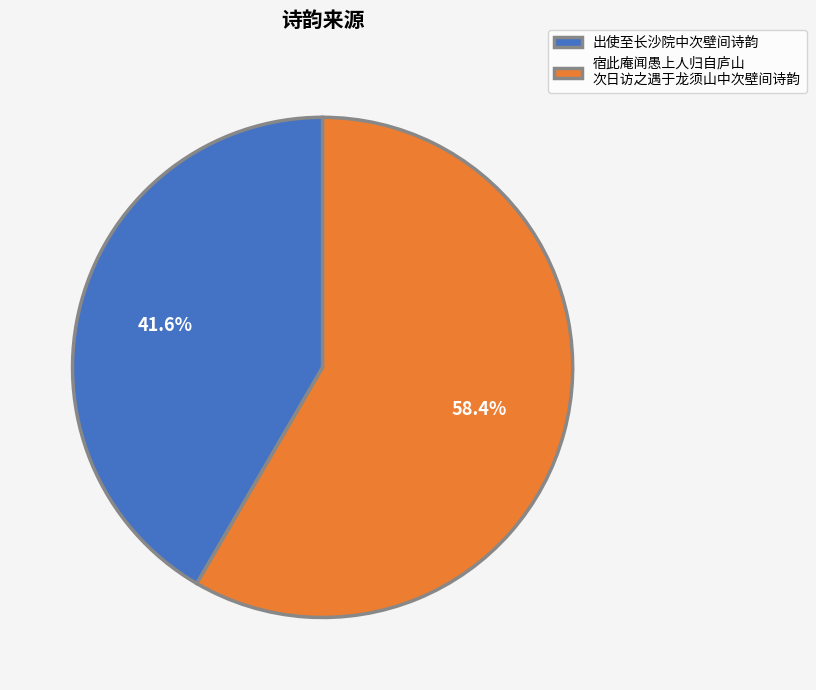

Between 宿此庵闻愚上人归自庐山 次日访之遇于龙须山中次壁间诗韵 and 出使至长沙院中次壁间诗韵, which is larger?

宿此庵闻愚上人归自庐山 次日访之遇于龙须山中次壁间诗韵